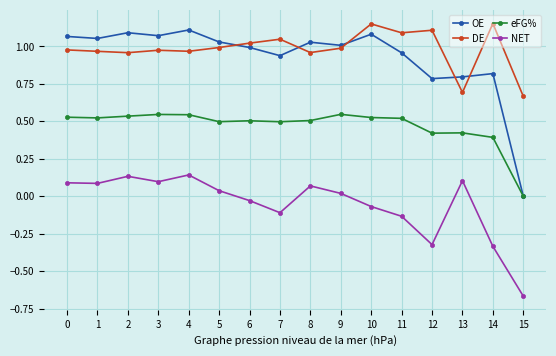

The value of NET at 1 is 0.1. True or false?

True